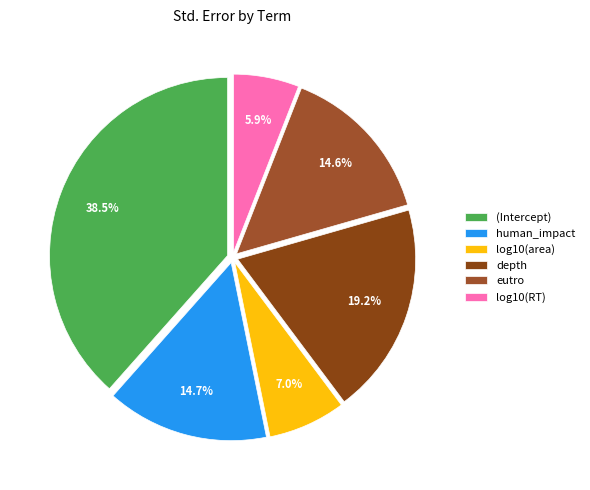

How many slices are in this pie chart?

6